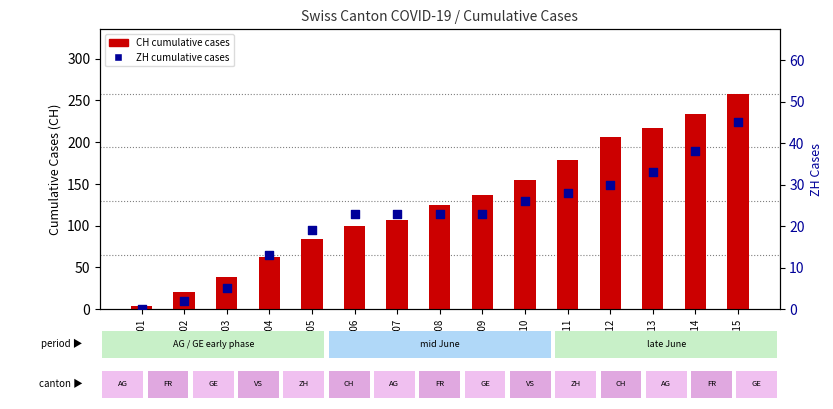

Which series contains the lowest Y value?

ZH cases